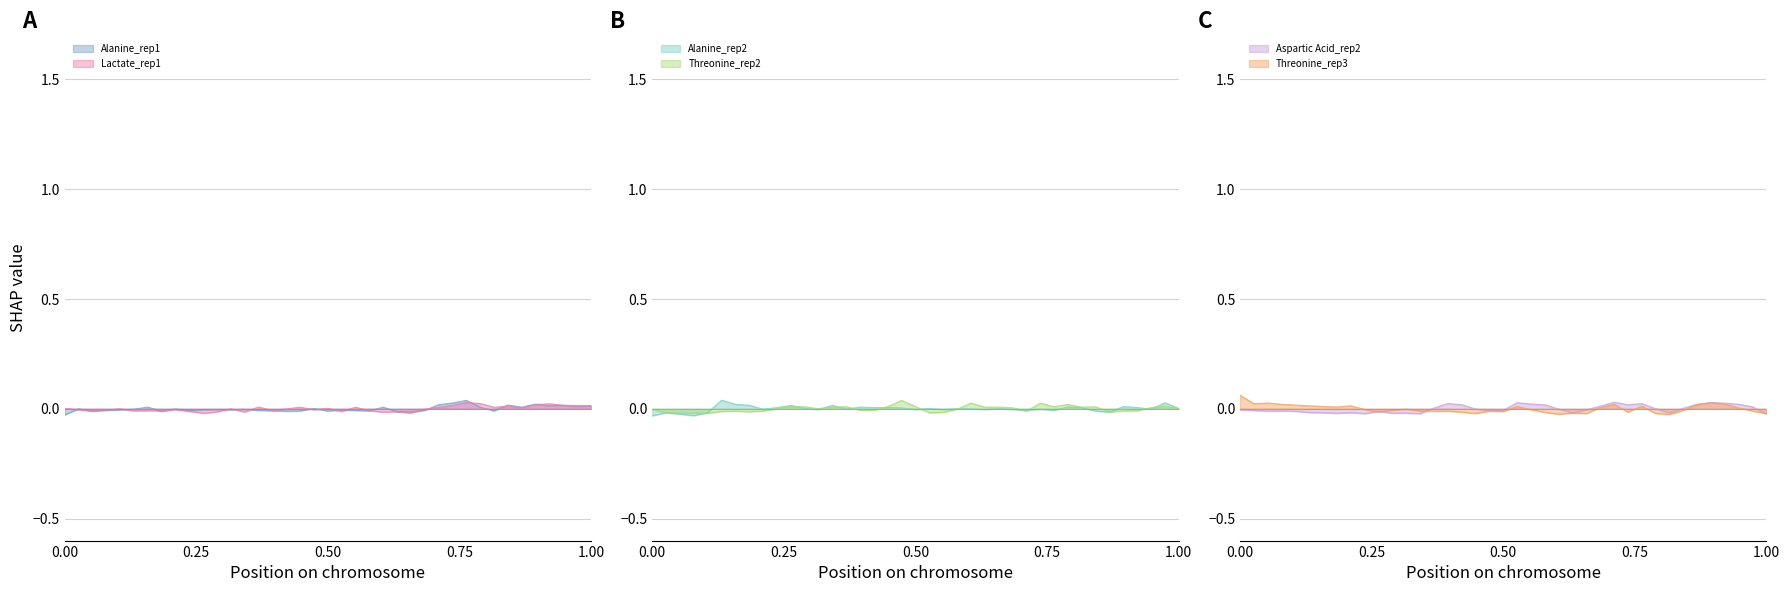

How many positive values does the Lactate_rep1 series have?

17